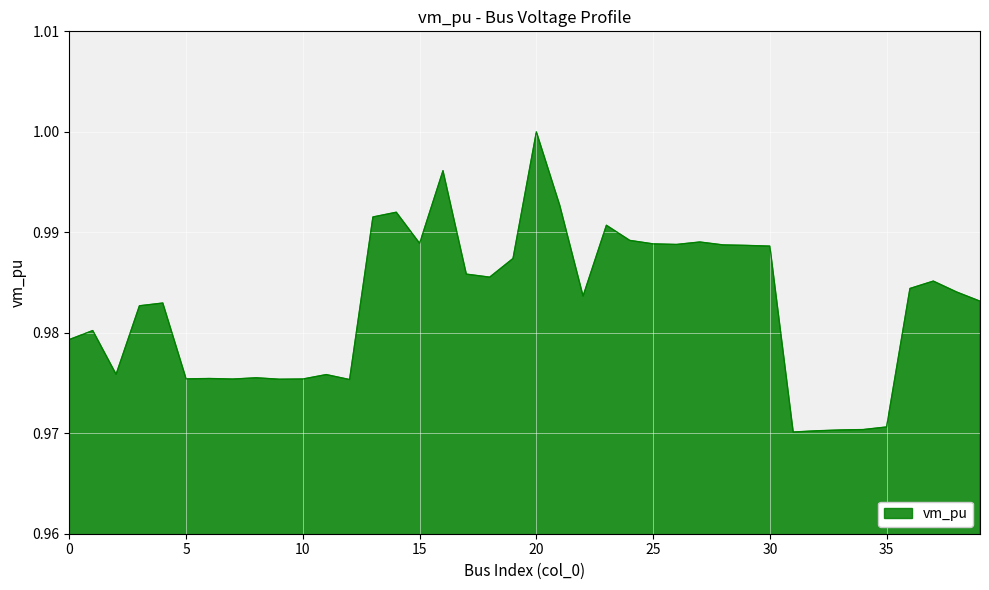

Where is the first local maximum?

1